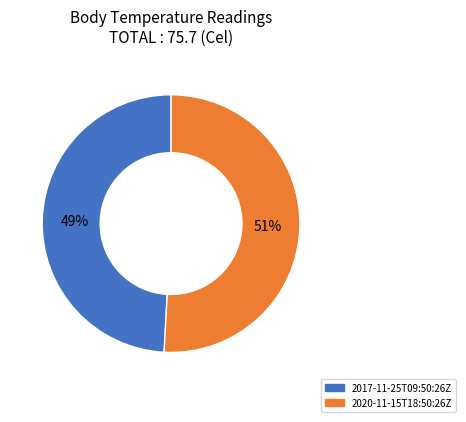

Is the sum of 2020-11-15T18:50:26Z and 2017-11-25T09:50:26Z greater than half?

Yes